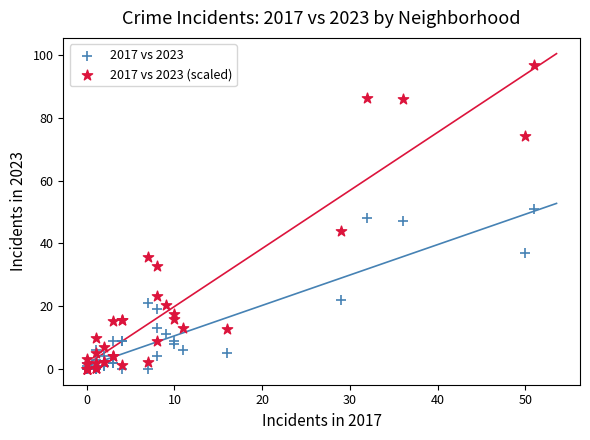

What are all the series names shown in the legend?

2017 vs 2023, 2017 vs 2023 (scaled)